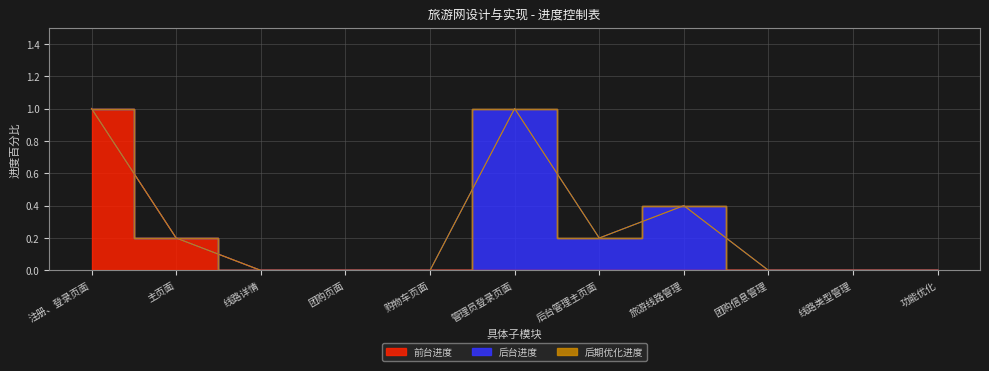

How many interior local peaks does the 后台进度 series have?

2